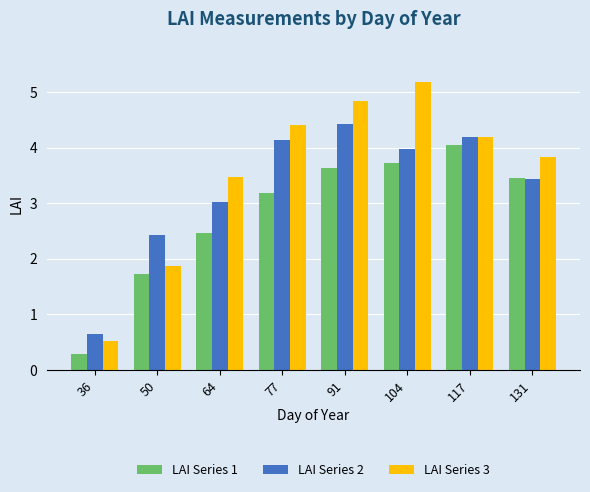

What is the value of the LAI Series 2 bar at the 3rd from the left?

3.0